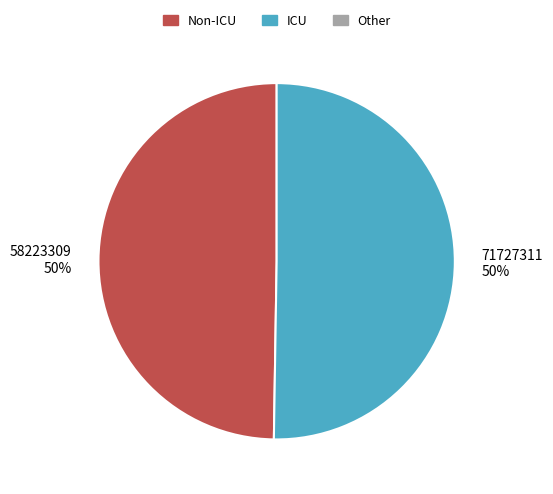

Approximately how many times larger is the value at 58223309 50% compared to 71727311 50%?

1.0